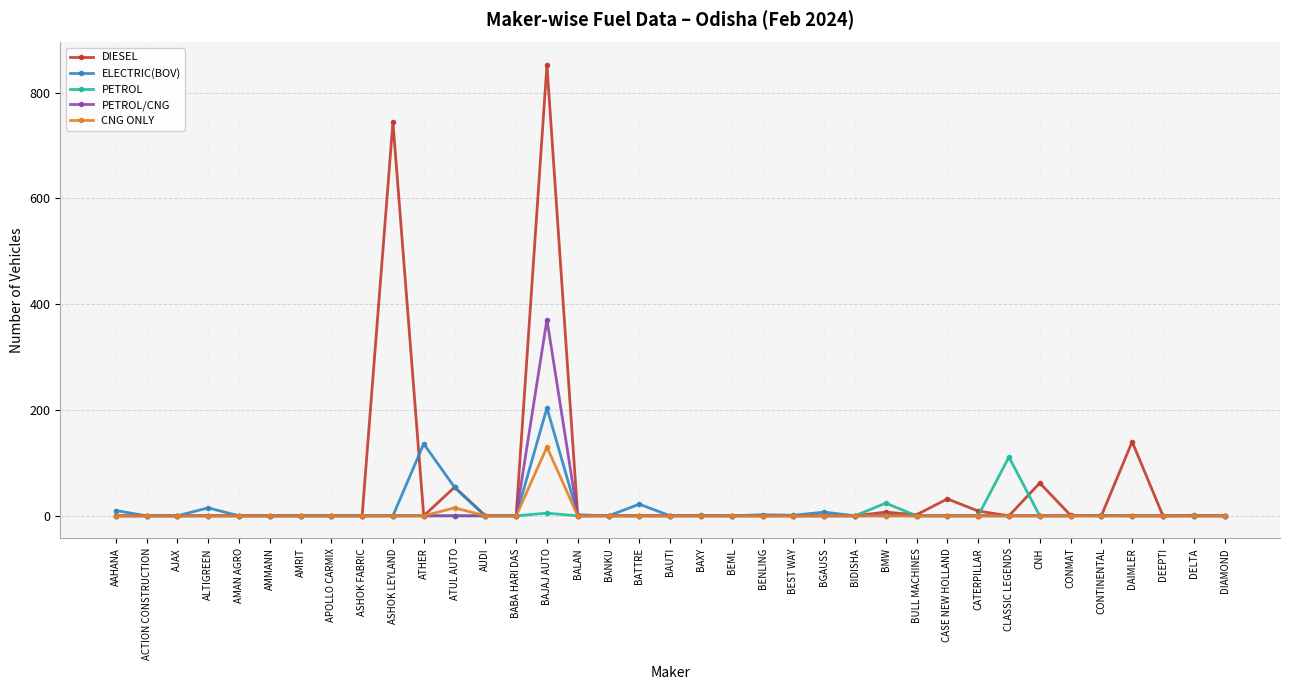

At which label does PETROL/CNG reach its peak?

BAJAJ AUTO